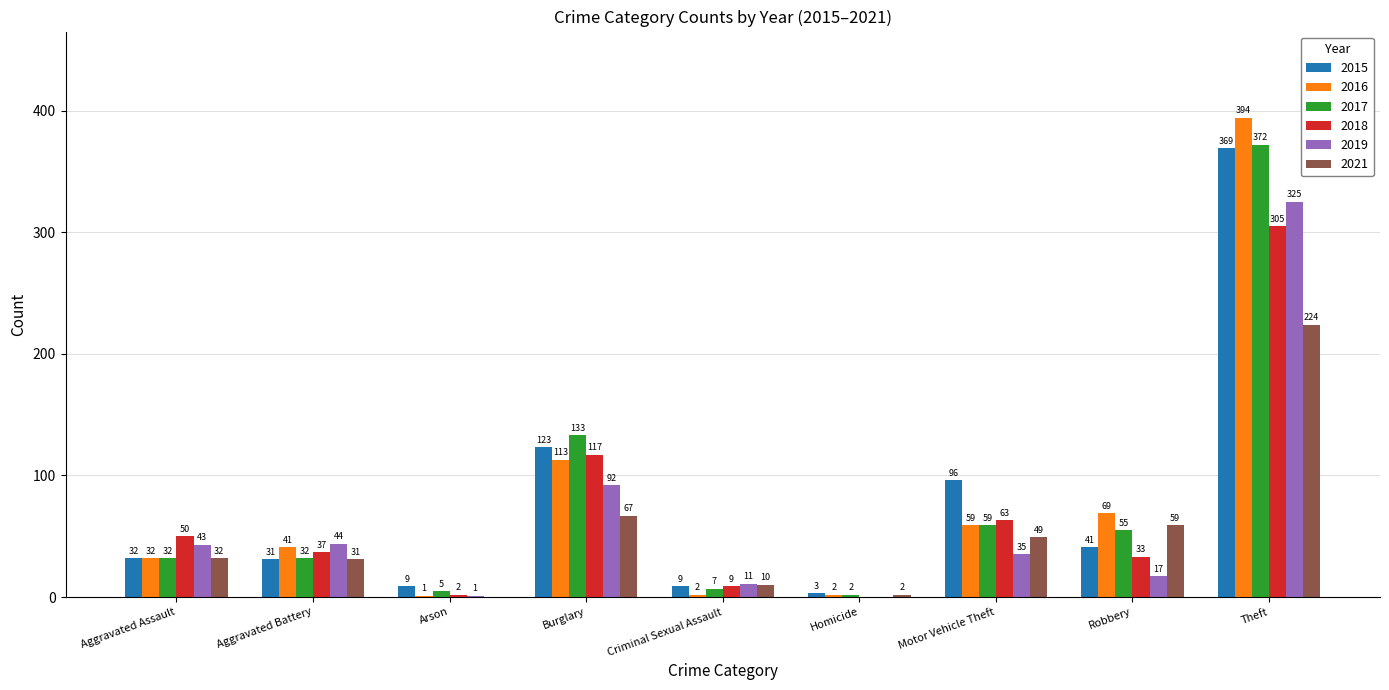

What is the greatest value displayed?

394